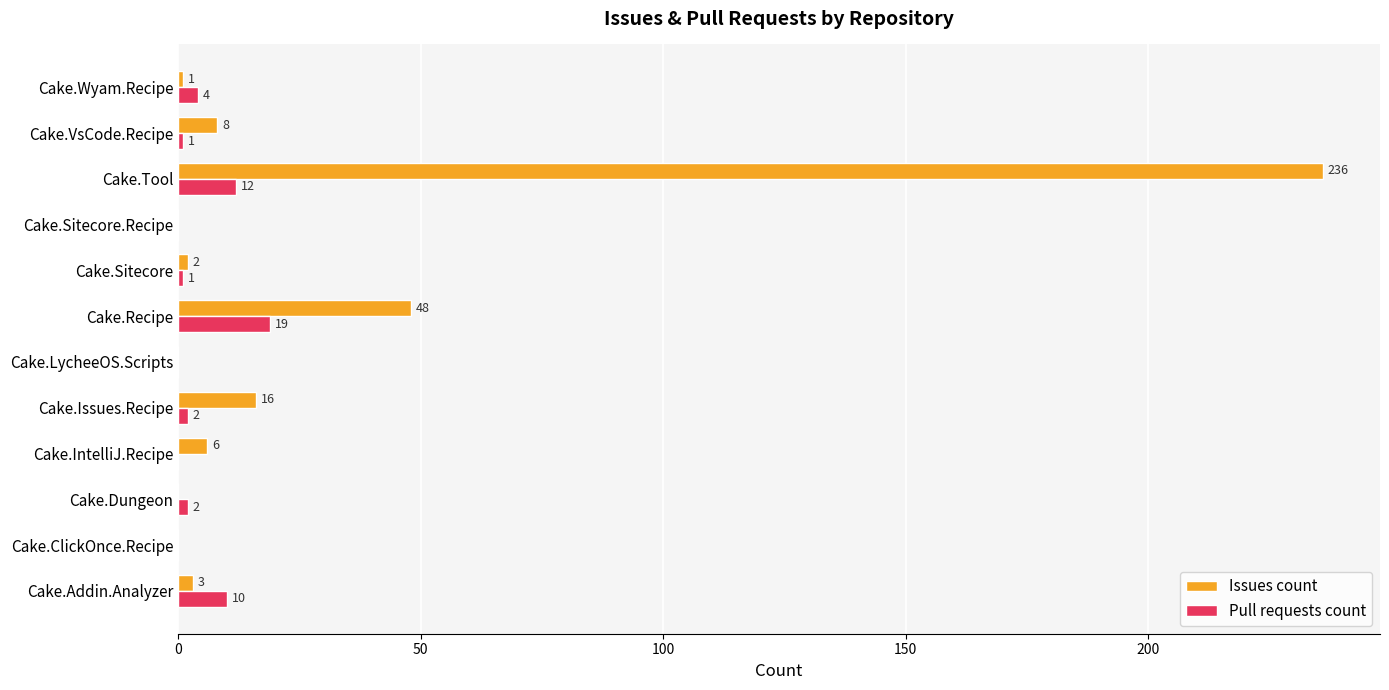

True or false: Pull requests count has a value of 1 at Cake.Sitecore.

True